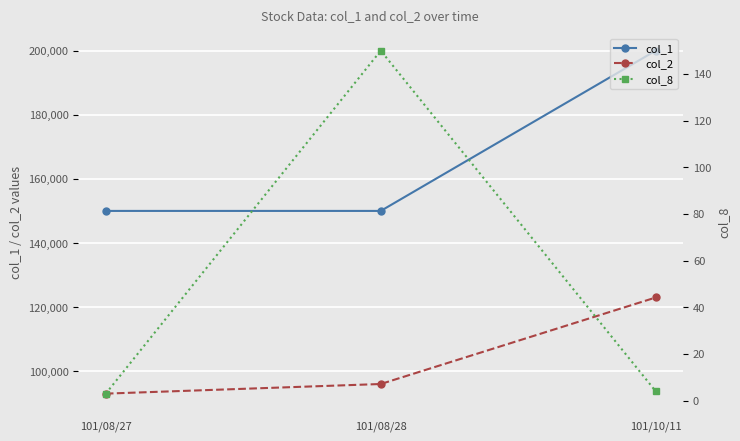

What is the total value across all series at 101/08/28?

246150